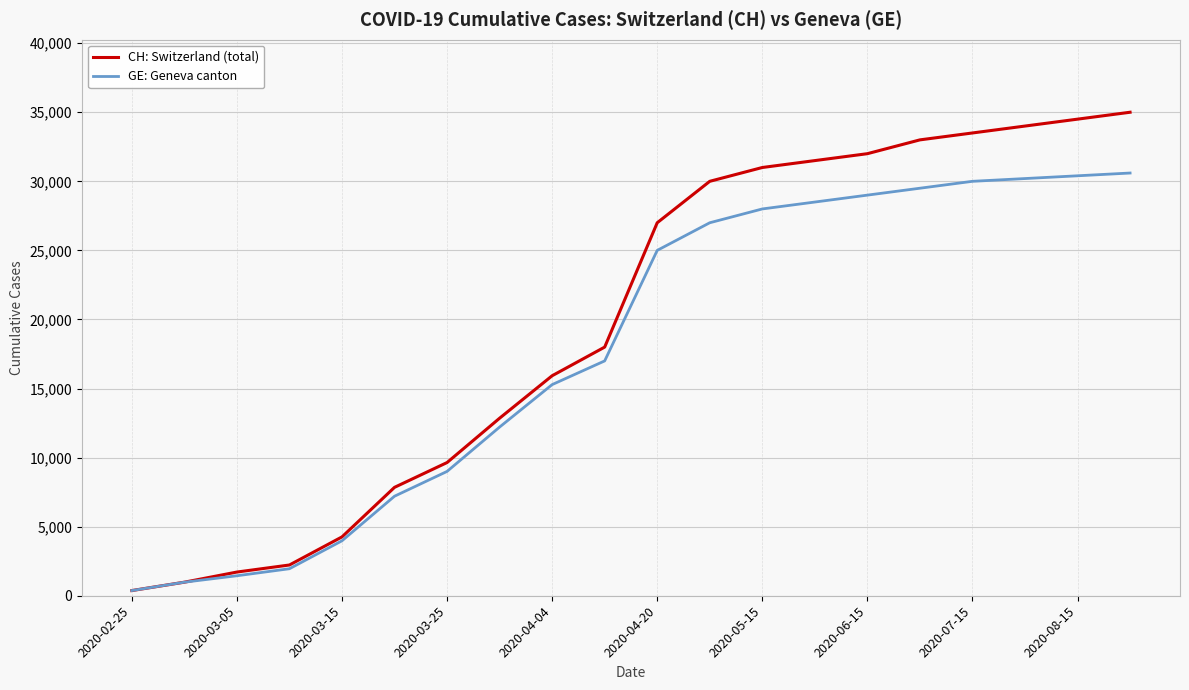

Which series has the largest total across all categories?

CH: Switzerland (total)